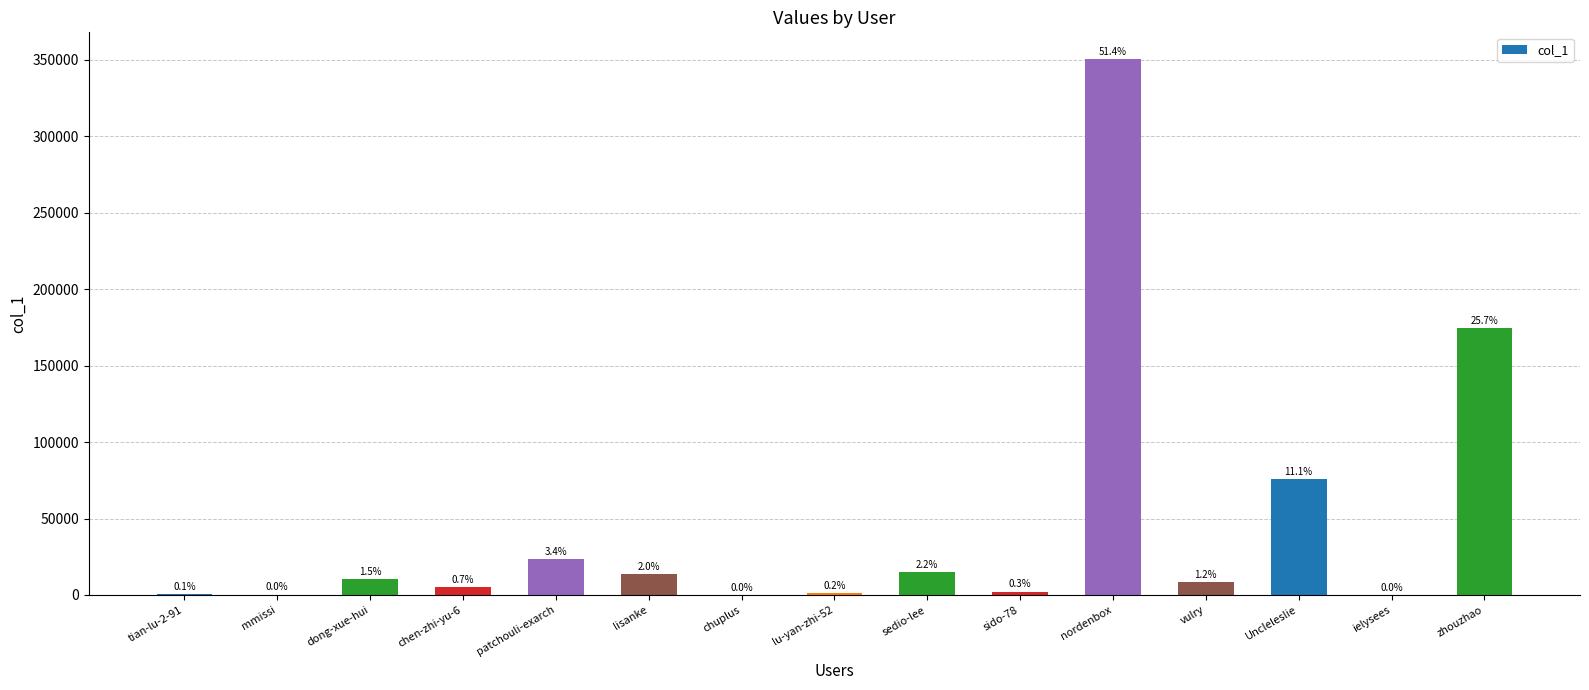

What is the label of the 1st bar from the left?

tian-lu-2-91